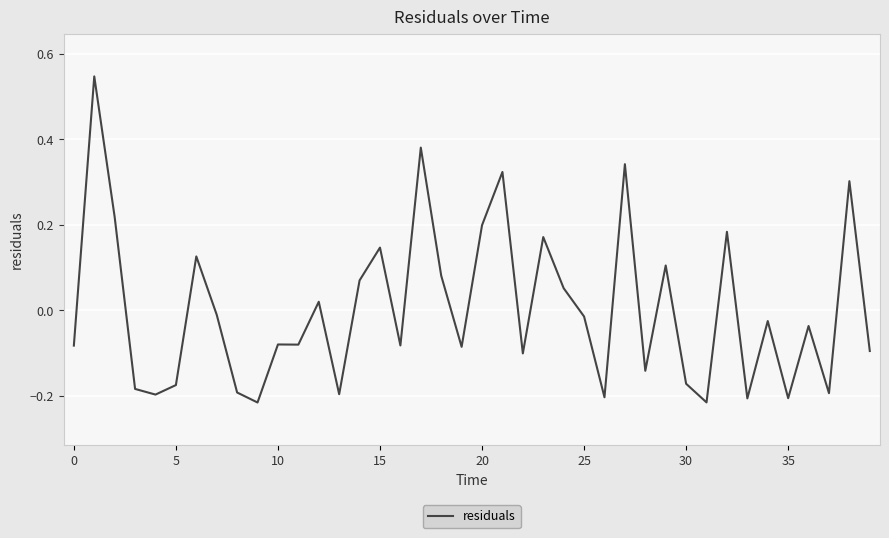

What is the difference between the maximum and minimum values?

0.8